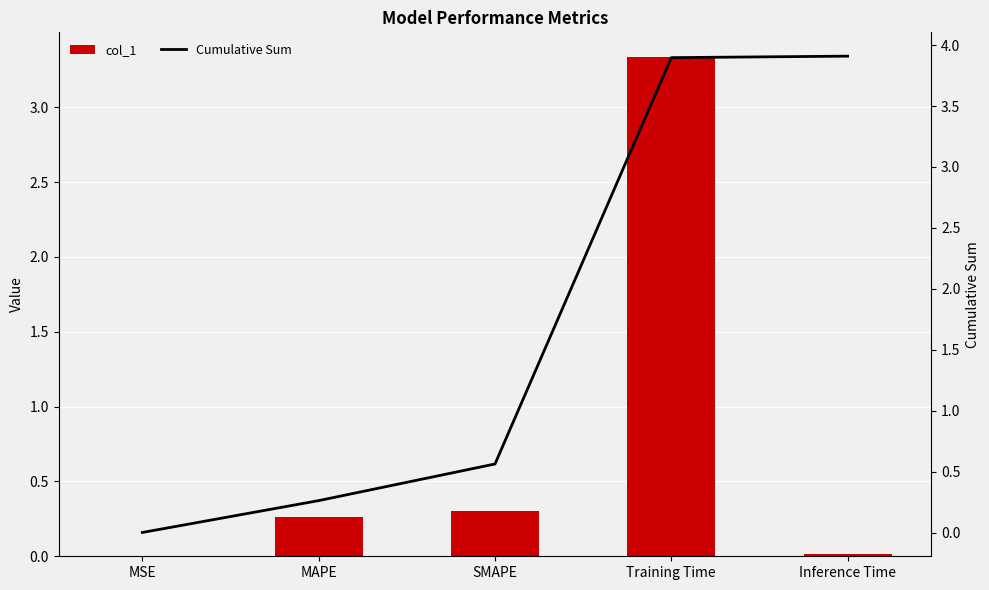

At which label does col_1 reach its peak?

Training Time